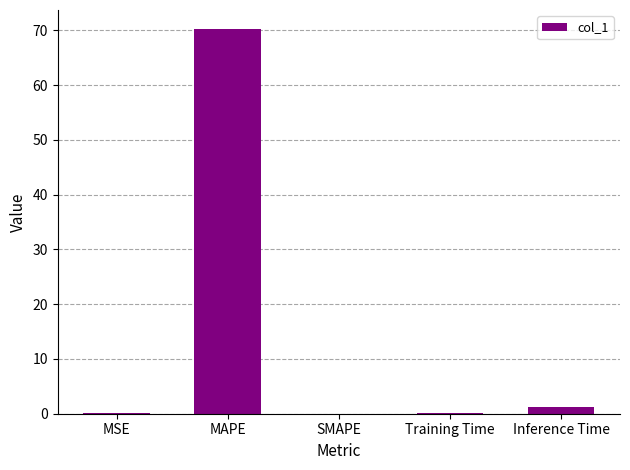

True or false: the data shows 0.1 at MSE.

True